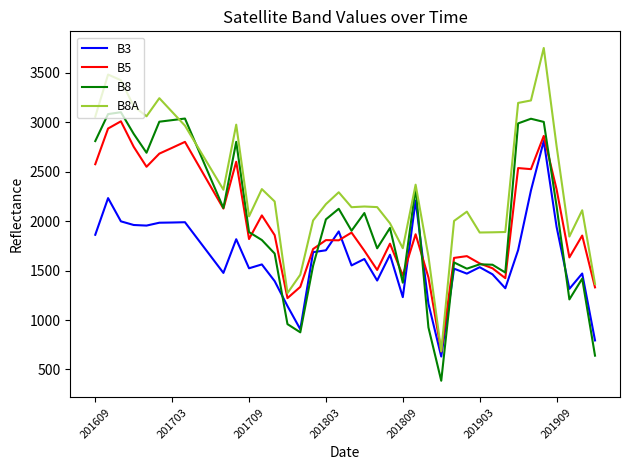

Which series has the largest total across all categories?

B8A